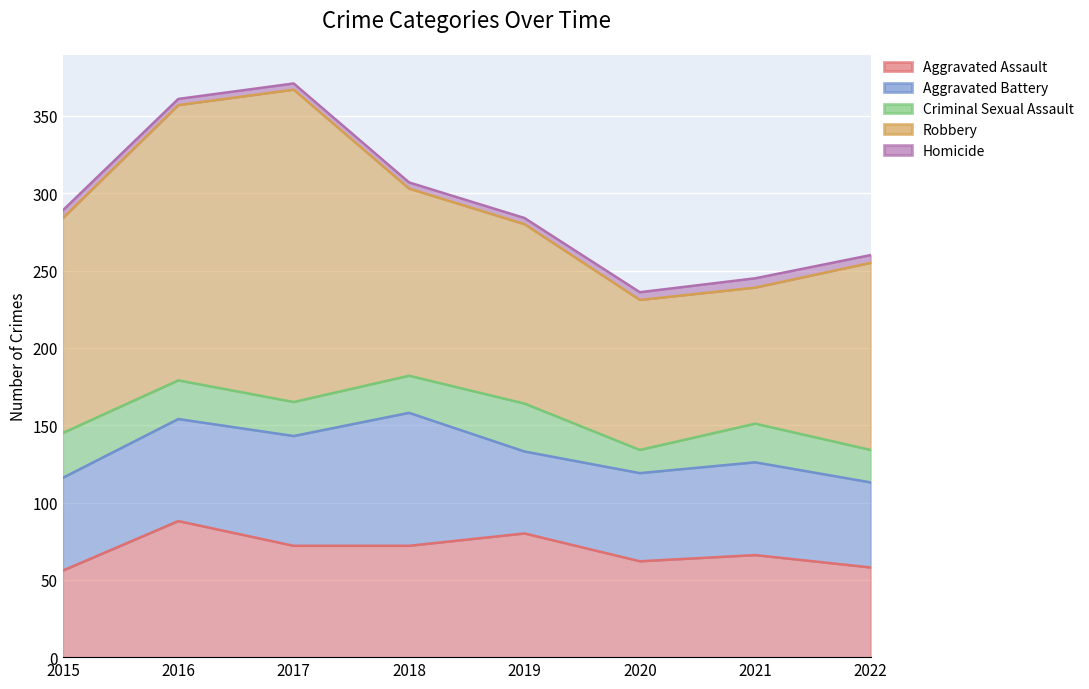

Where is the first local maximum for Aggravated Battery?

2018